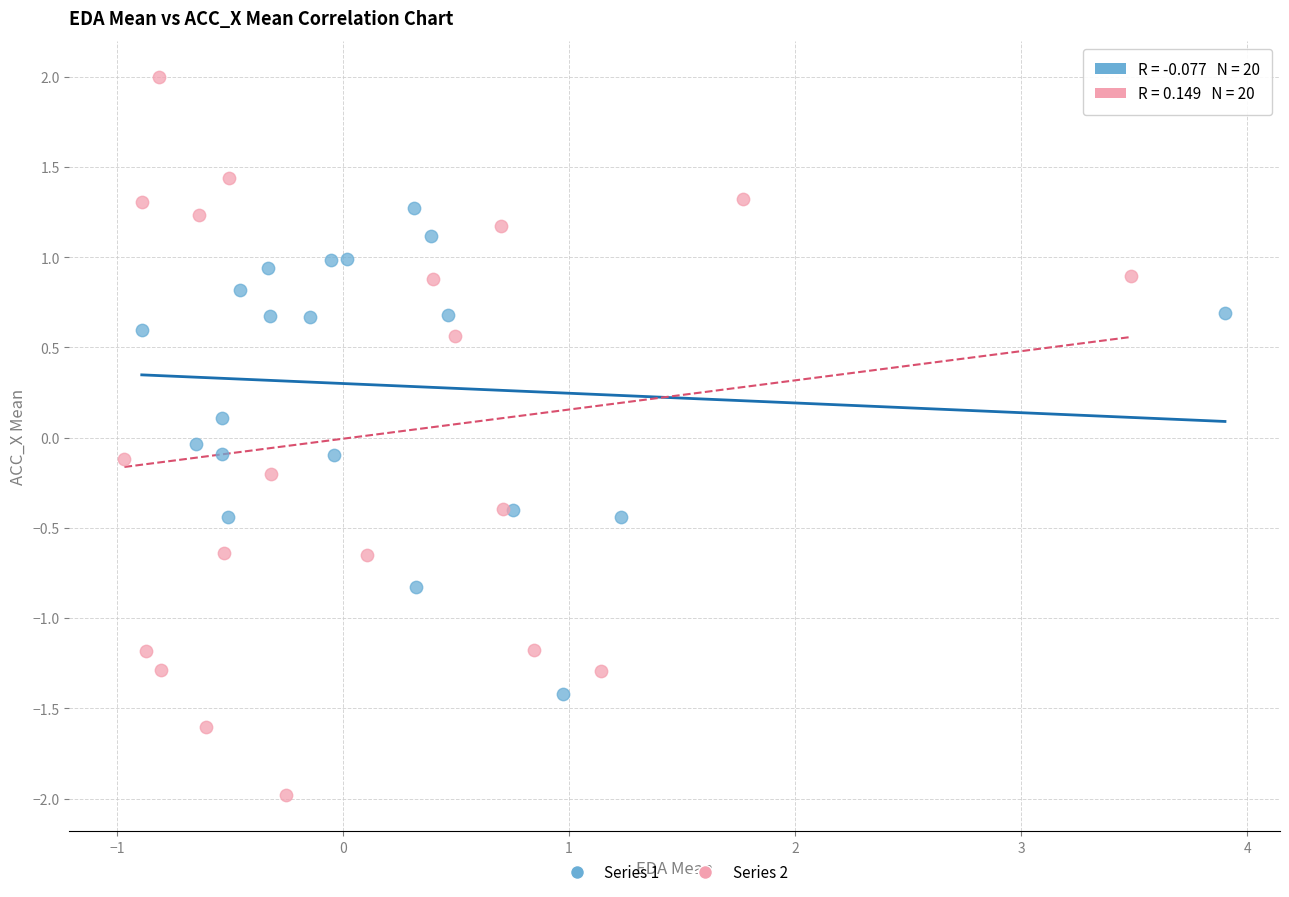

What are all the series names shown in the legend?

Series 1, Series 2